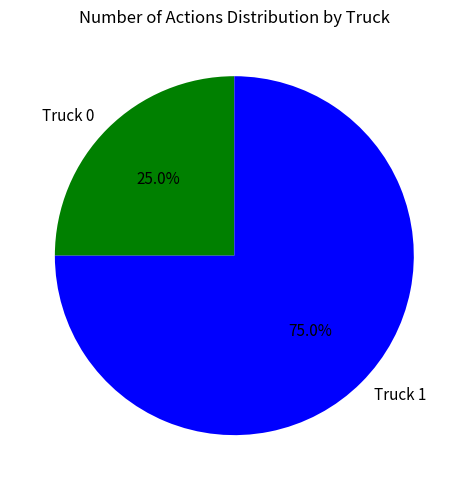

Is it true that Truck 1 is 85% of the pie?

False